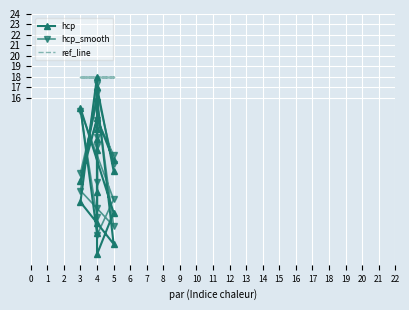

How many times do hcp and hcp_smooth cross each other?

10